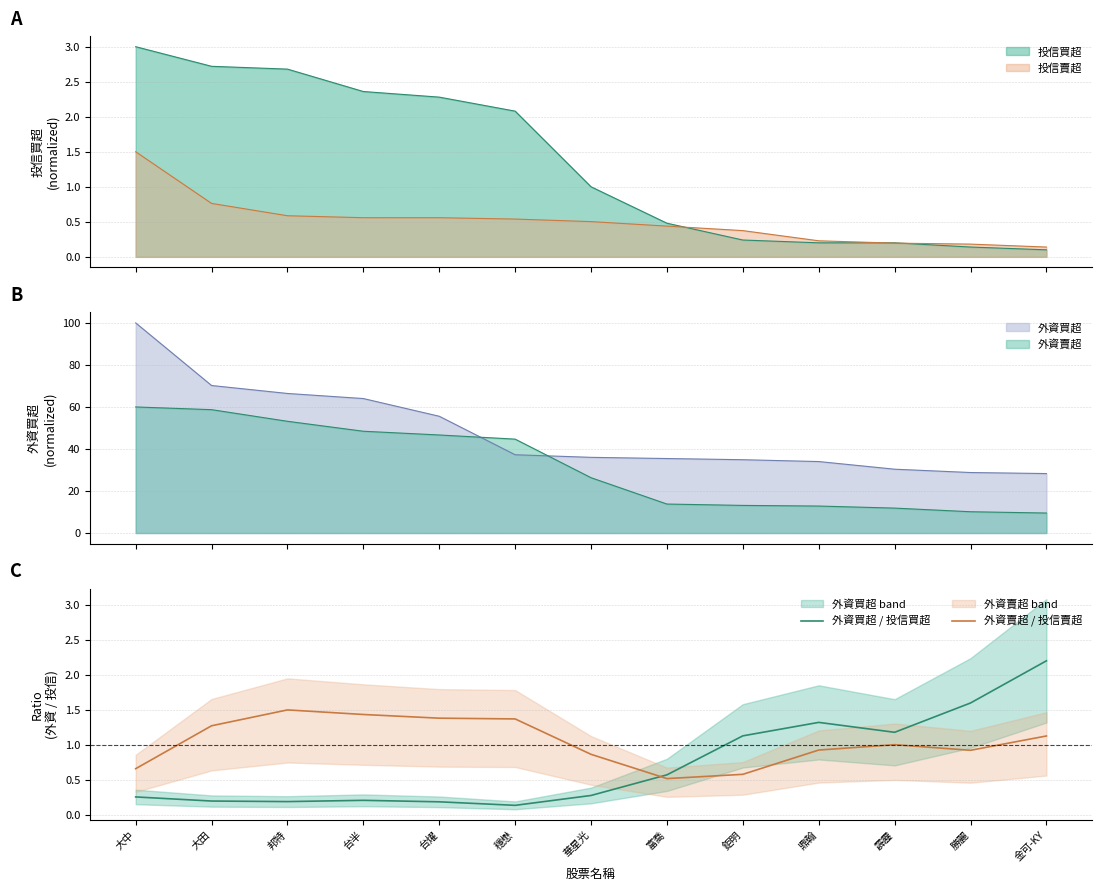

What is the highest value of the 外資買超 / 投信買超 series?

2.2